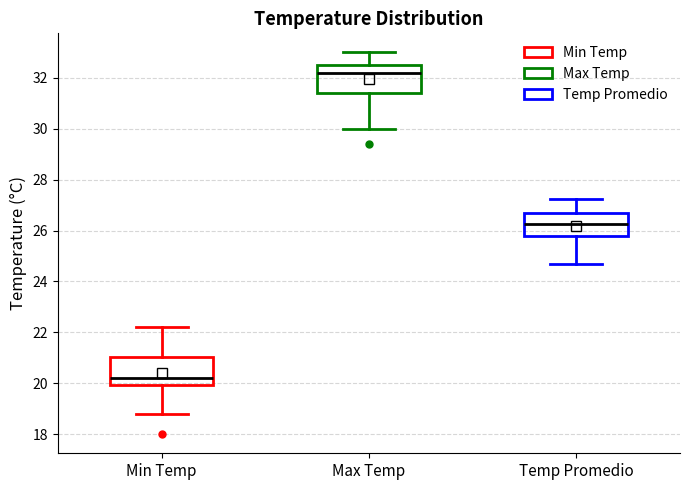

Where is the lower edge of the box for Min Temp on the y-axis? The values are not printed on the chart, so give them approximately, as read against the axis.

20.0